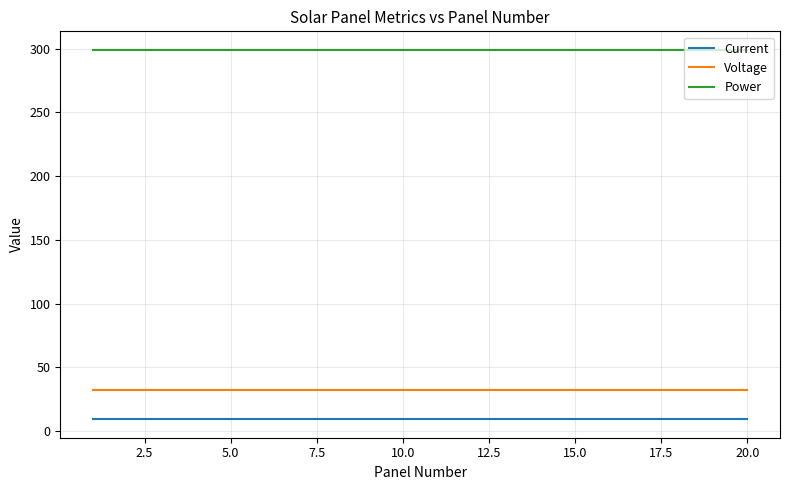

Reading left to right, extract all data points from this chart.

Current: 9.2	9.2	9.2	9.2	9.2	9.2	9.2	9.2	9.2	9.2	9.2	9.2	9.2	9.2	9.2	9.2	9.2	9.2	9.2	9.2
Voltage: 32.4	32.4	32.4	32.4	32.4	32.4	32.4	32.4	32.4	32.4	32.4	32.4	32.4	32.4	32.4	32.4	32.4	32.4	32.4	32.4
Power: 299.0	299.0	299.0	299.0	299.0	299.0	299.0	299.0	299.0	299.0	299.0	299.0	299.0	299.0	299.0	299.0	299.0	299.0	299.0	299.0